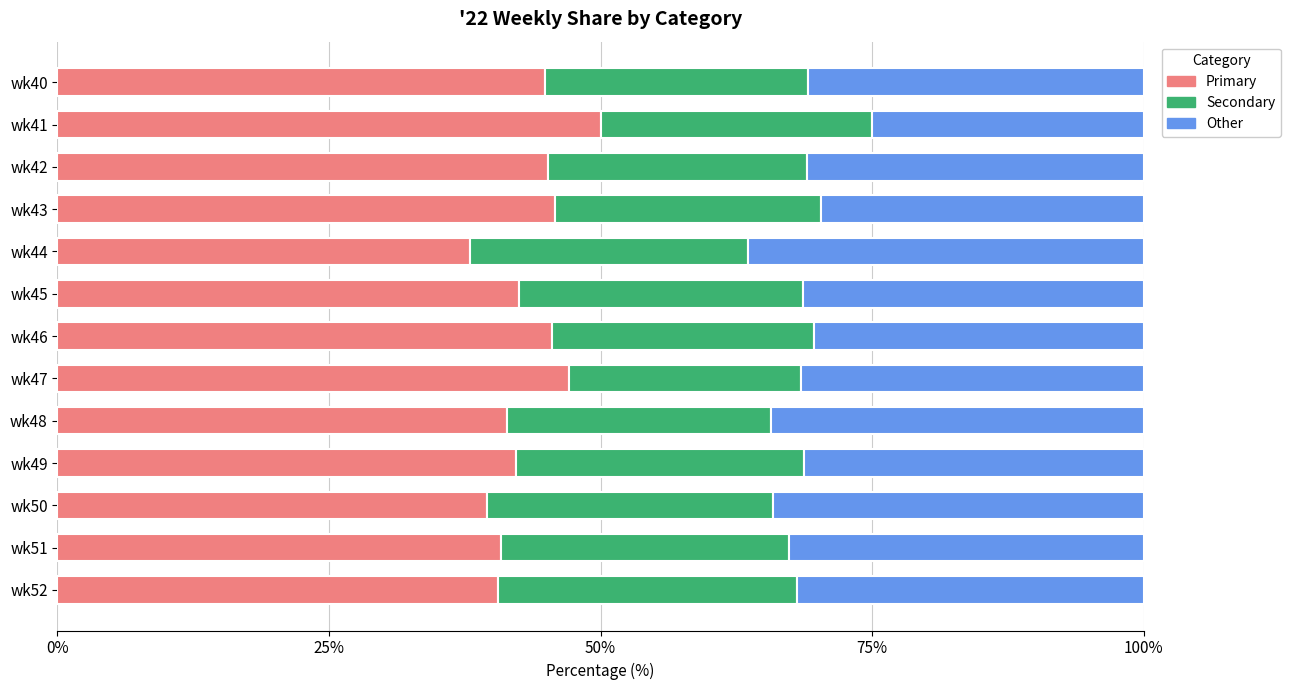

What is the total value across all series at wk40?

100.0